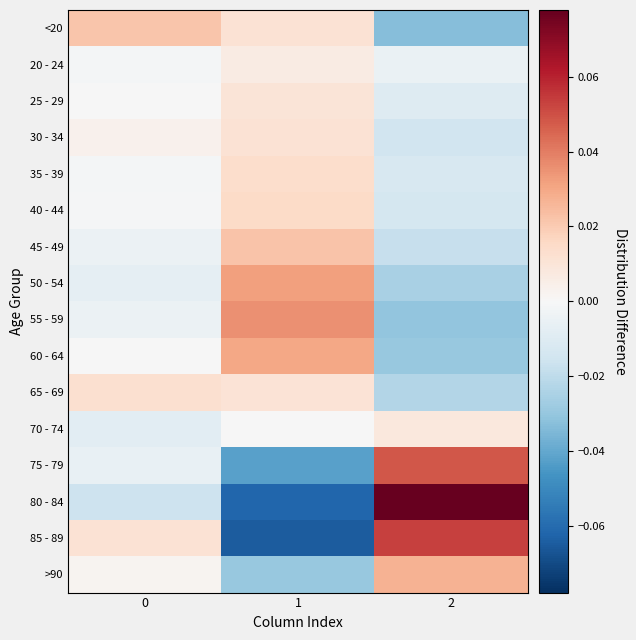

Reading right to left, extract all data points from this chart.

<20: 2=-0.0	1=0.0	0=0.0
20 - 24: 2=-0.0	1=0.0	0=-0.0
25 - 29: 2=-0.0	1=0.0	0=-0.0
30 - 34: 2=-0.0	1=0.0	0=0.0
35 - 39: 2=-0.0	1=0.0	0=-0.0
40 - 44: 2=-0.0	1=0.0	0=-0.0
45 - 49: 2=-0.0	1=0.0	0=-0.0
50 - 54: 2=-0.0	1=0.0	0=-0.0
55 - 59: 2=-0.0	1=0.0	0=-0.0
60 - 64: 2=-0.0	1=0.0	0=-0.0
65 - 69: 2=-0.0	1=0.0	0=0.0
70 - 74: 2=0.0	1=-0.0	0=-0.0
75 - 79: 2=0.0	1=-0.0	0=-0.0
80 - 84: 2=0.1	1=-0.1	0=-0.0
85 - 89: 2=0.1	1=-0.1	0=0.0
>90: 2=0.0	1=-0.0	0=0.0